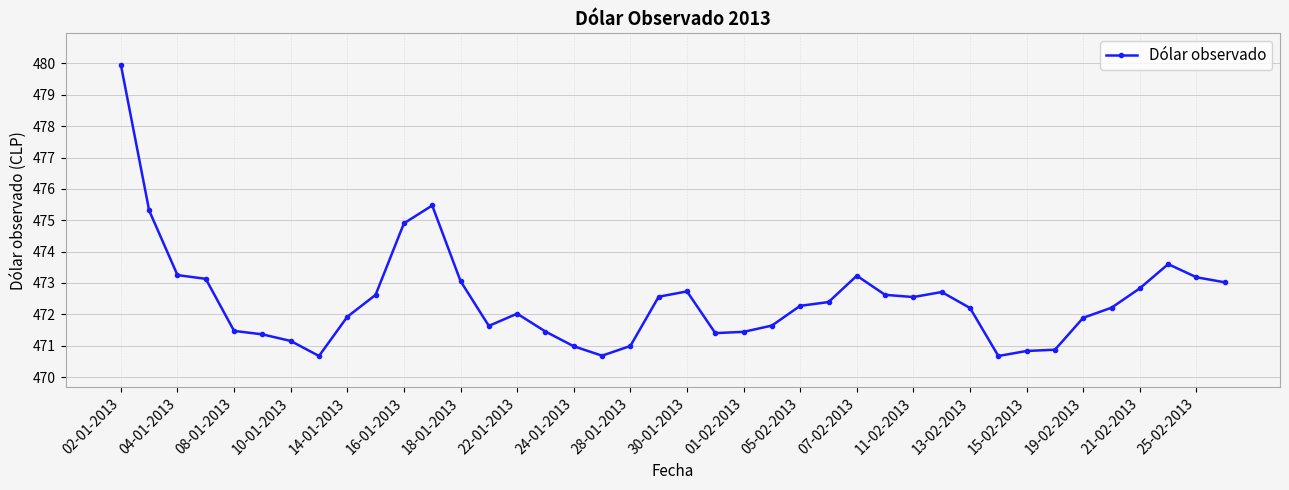

Count the number of categories in the chart.

40